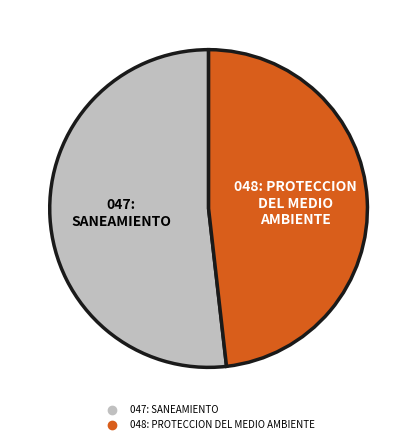

Is it true that 047: SANEAMIENTO is 38% of the pie?

False